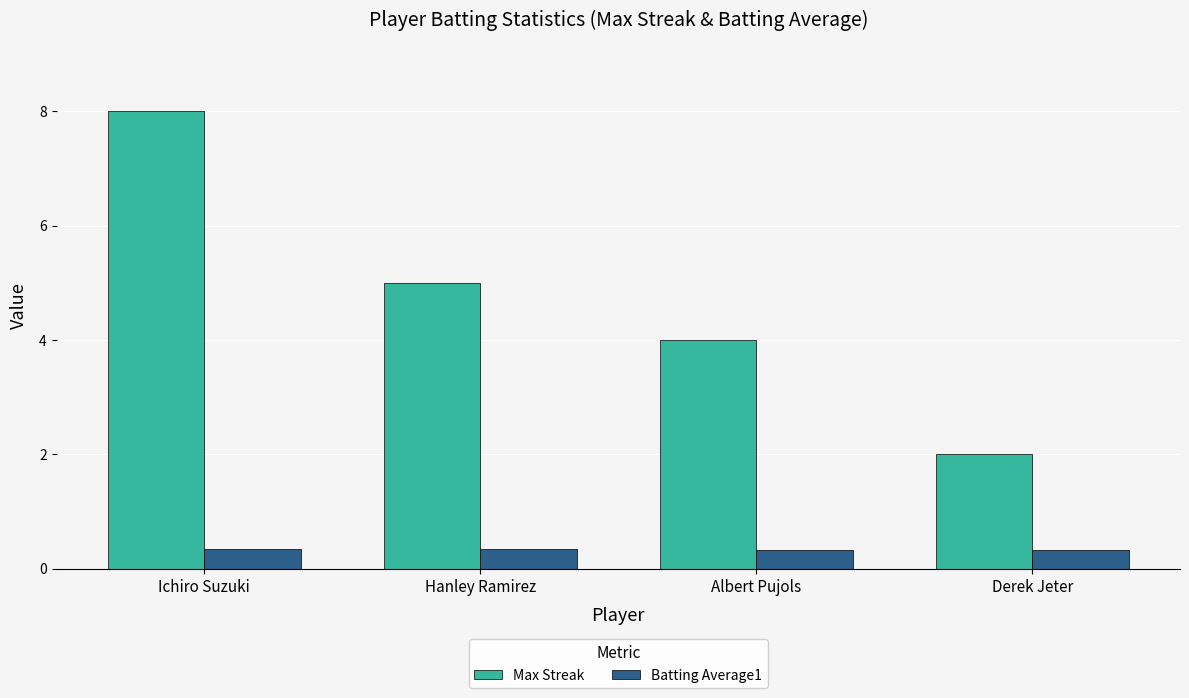

Which category has the lowest value in the Max Streak series?

Derek Jeter